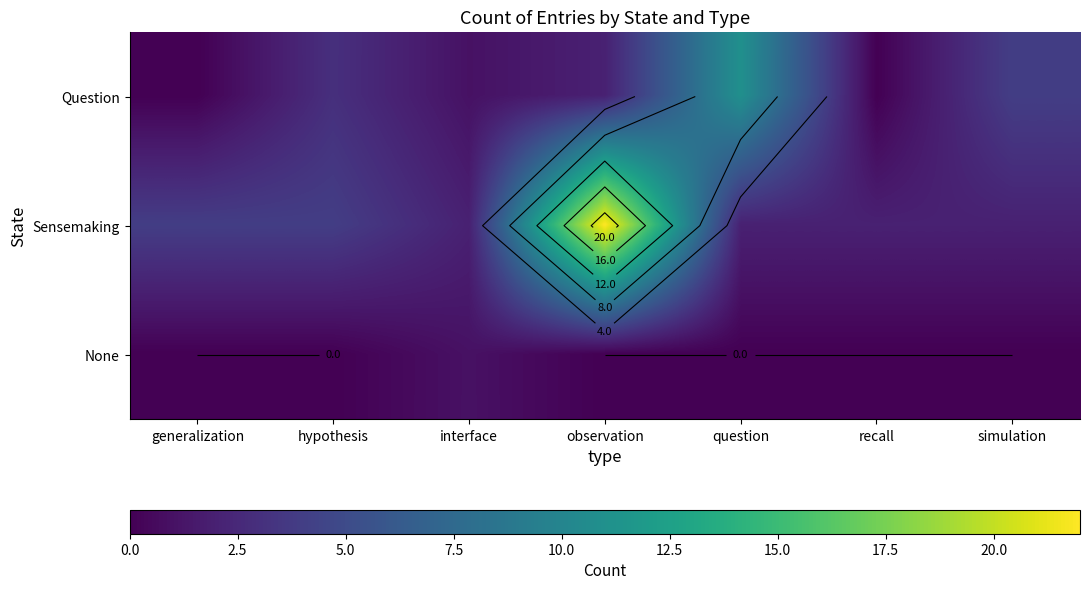

At how many categories does at least one series exceed 0?

7